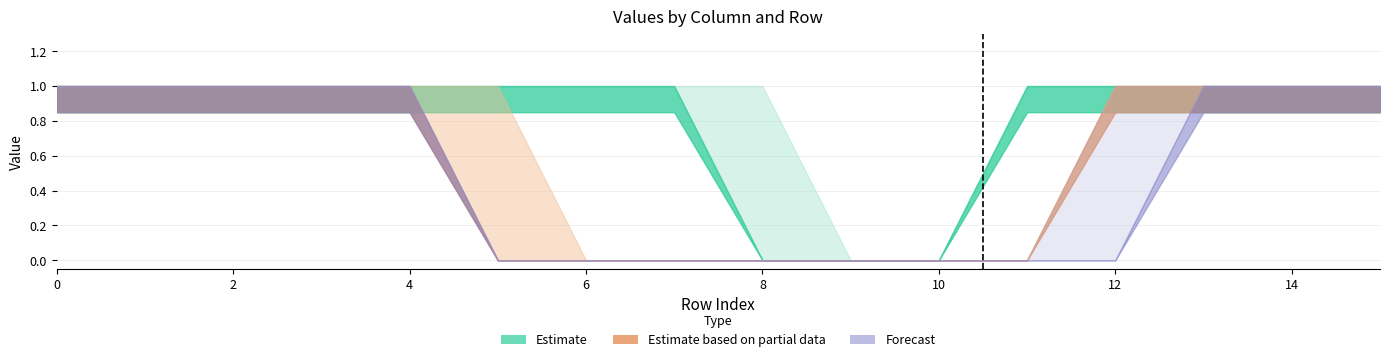

Reading left to right, extract all data points from this chart.

col_1: 1	1	1	1	1	1	1	1	1	0	0	1	1	1	1	1
col_2: 1	1	1	1	1	1	1	1	0	0	0	1	1	1	1	1
col_3: 1	1	1	1	1	1	0	0	0	0	0	0	1	1	1	1
col_4: 1	1	1	1	1	0	0	0	0	0	0	0	1	1	1	1
col_5: 1	1	1	1	1	0	0	0	0	0	0	0	1	1	1	1
col_6: 1	1	1	1	1	0	0	0	0	0	0	0	0	1	1	1